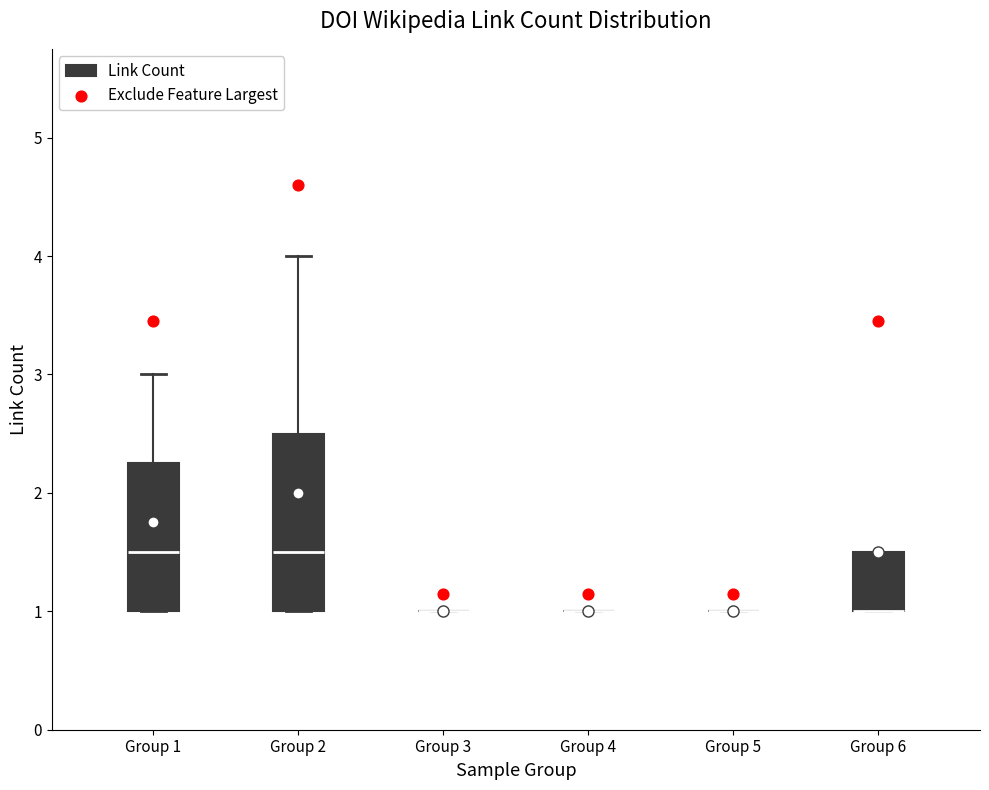

Comparing the boxes themselves (not the whiskers), which one is the tallest?

Group 2